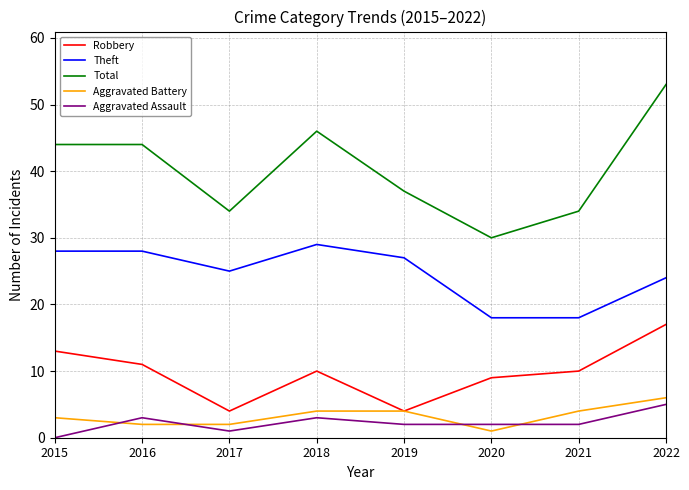

What is the highest value of the Robbery series?

17